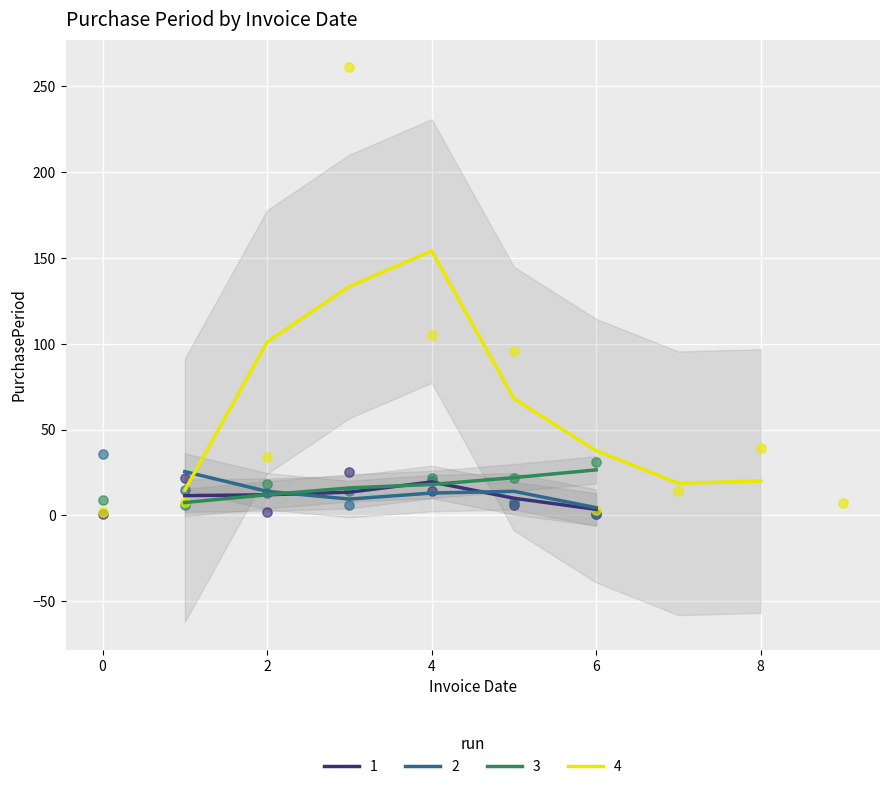

What is the minimum value for 3?

7.5